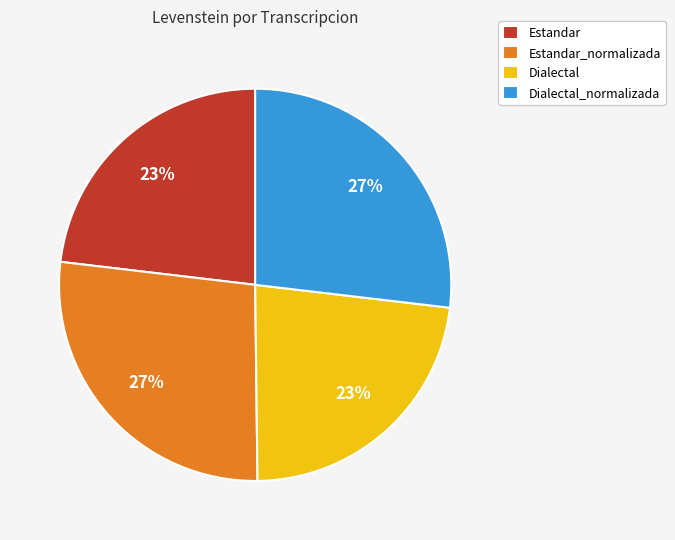

Is there a majority slice in this chart?

No